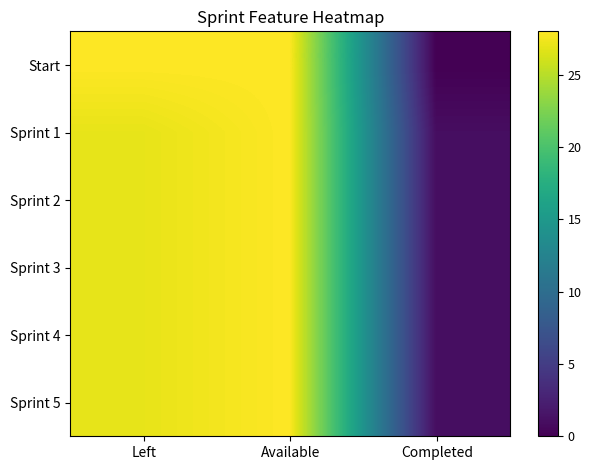

Which series has the largest range (max minus min)?

Start